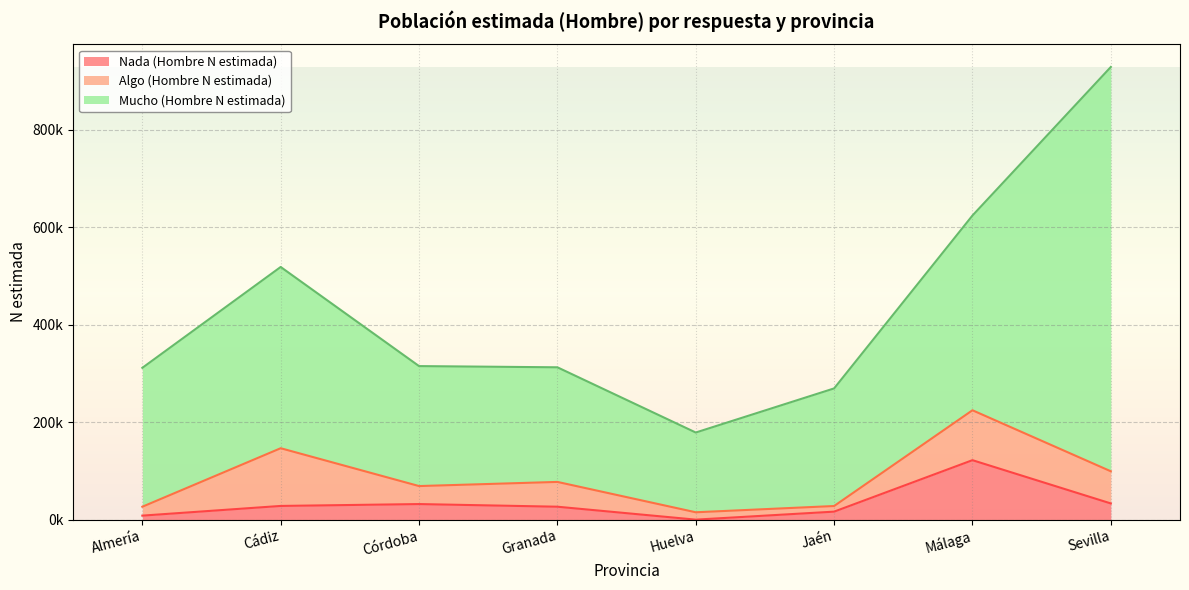

What is the value of the Mucho (Hombre N estimada) point at the 4th from the left?

235163